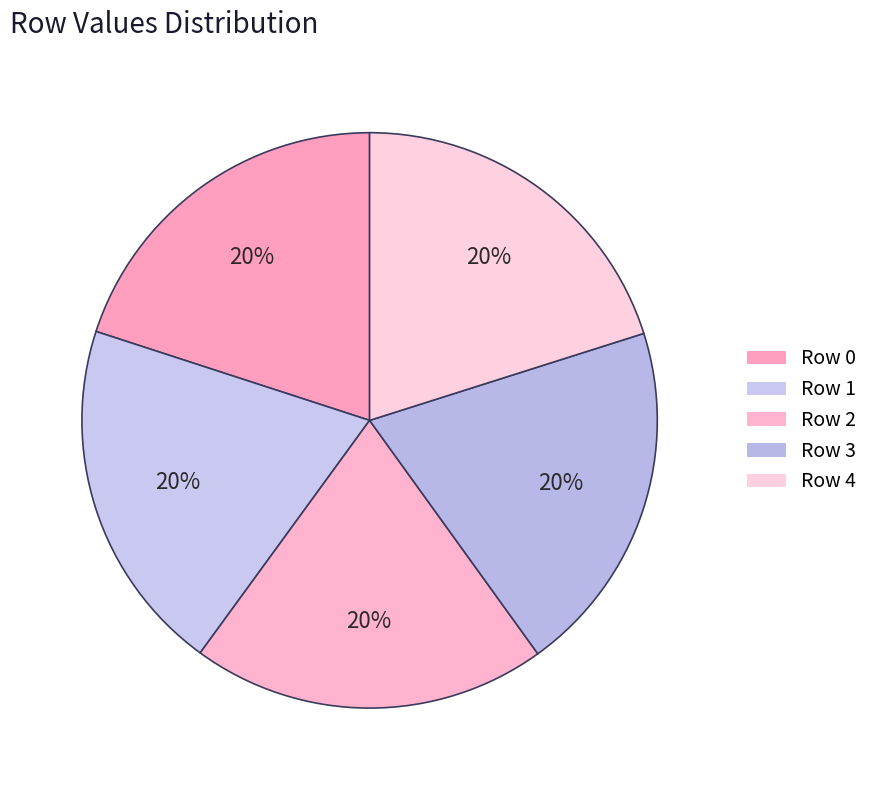

Which category has the biggest portion of the pie?

4